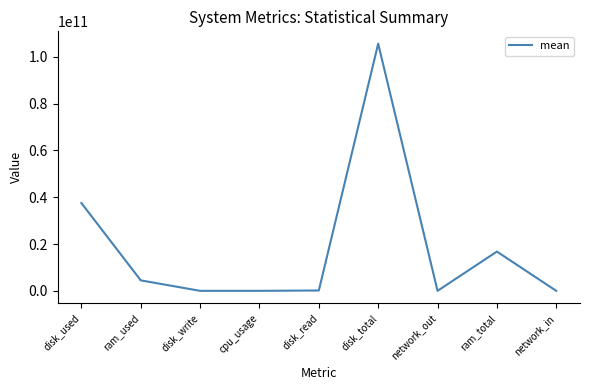

Which label corresponds to the largest value in the chart?

disk_total